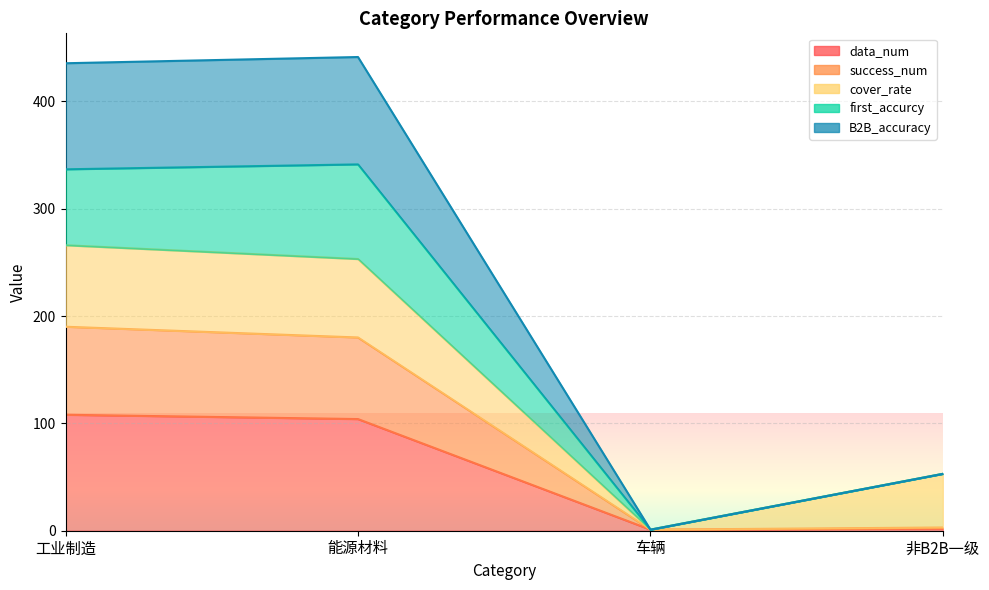

What is the minimum value shown in the chart?

1.0